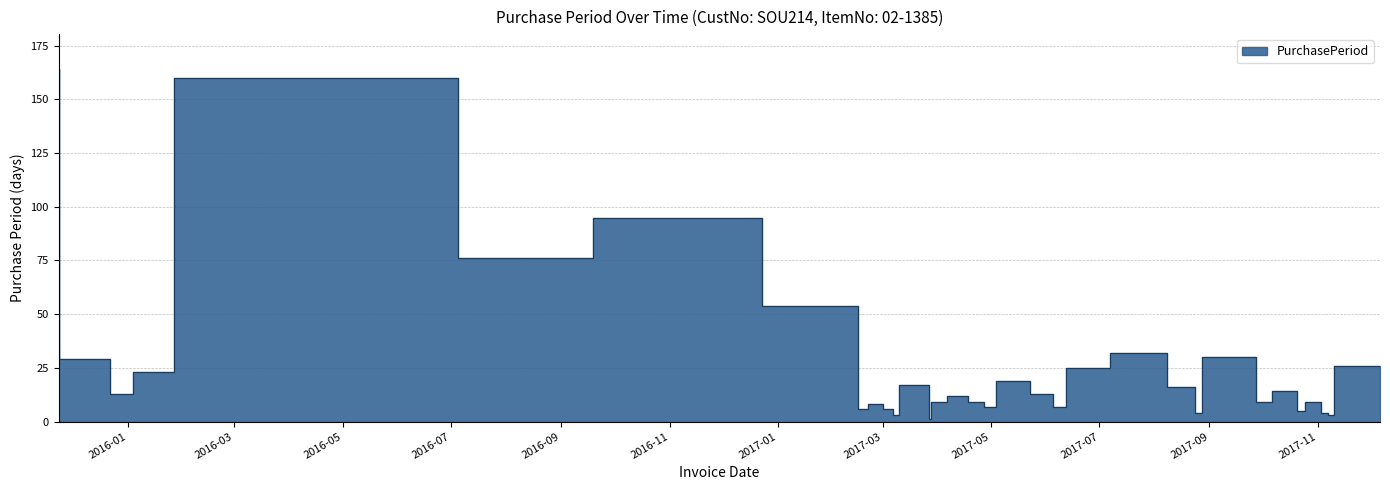

What is the sum of the values at 2017-11-10 and 2015-11-23?

167